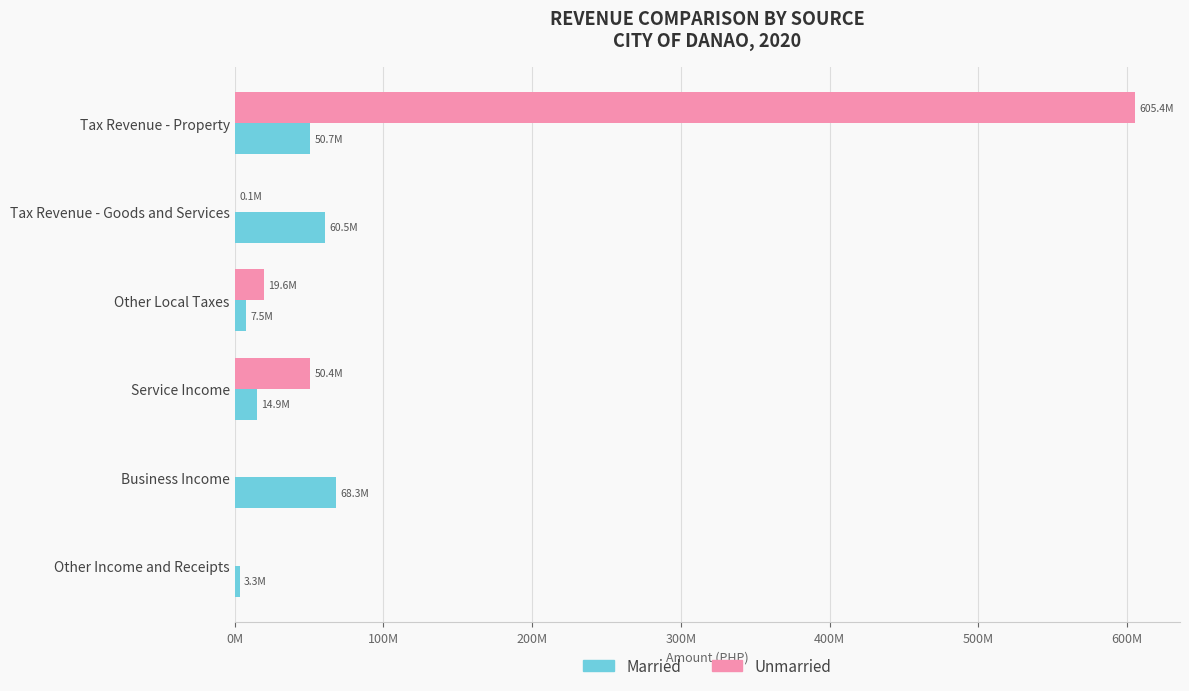

Which series has the largest total across all categories?

Unmarried